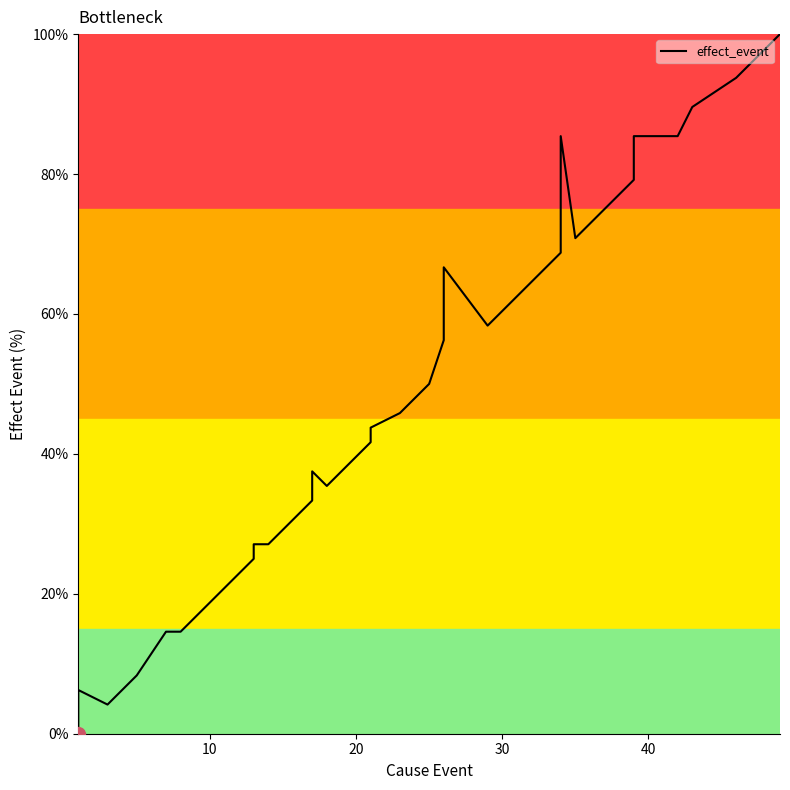

What is the value of the 38th point from the left?

95.8